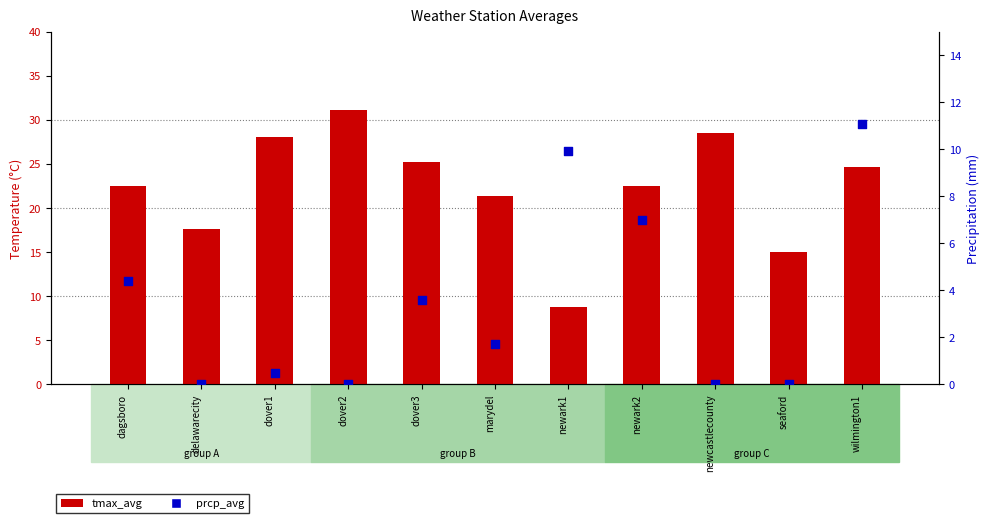

Which series has the largest Y range (max minus min)?

tmax_avg